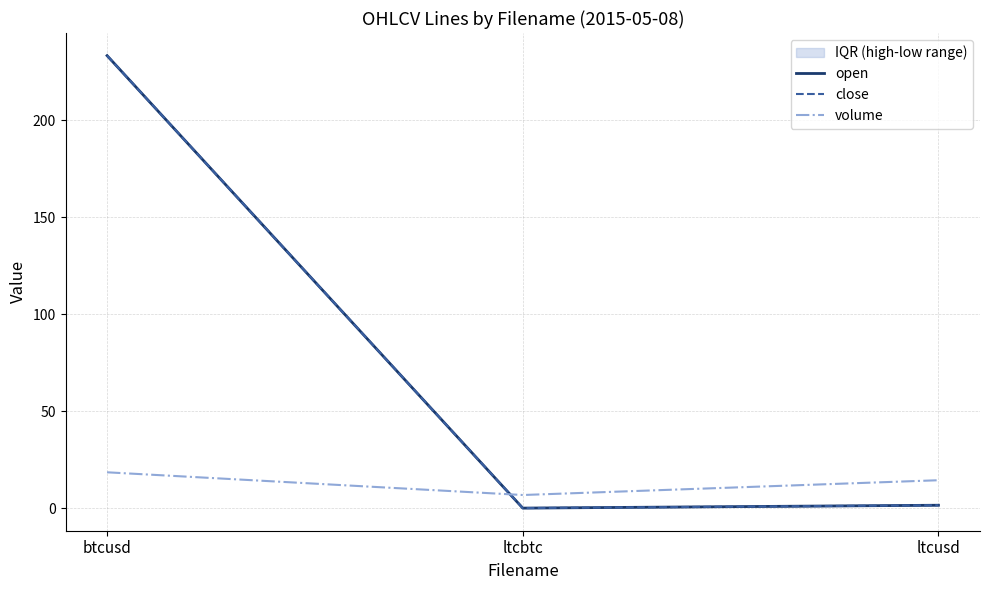

What is the spread (max minus min) of values at ltcusd?

12.9